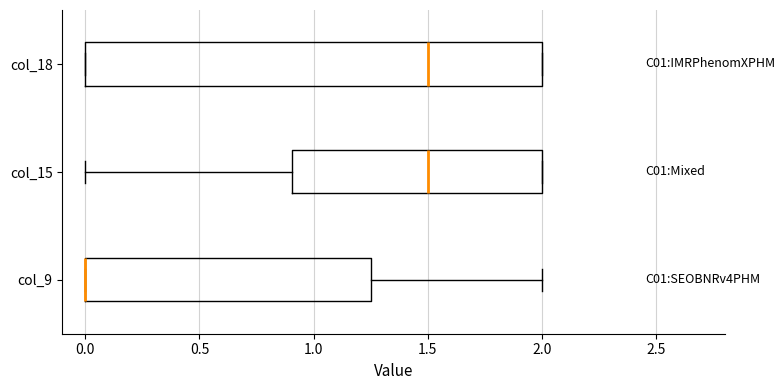

Where is the right edge of the box for col_15 on the x-axis? The values are not printed on the chart, so give them approximately, as read against the axis.

2.00